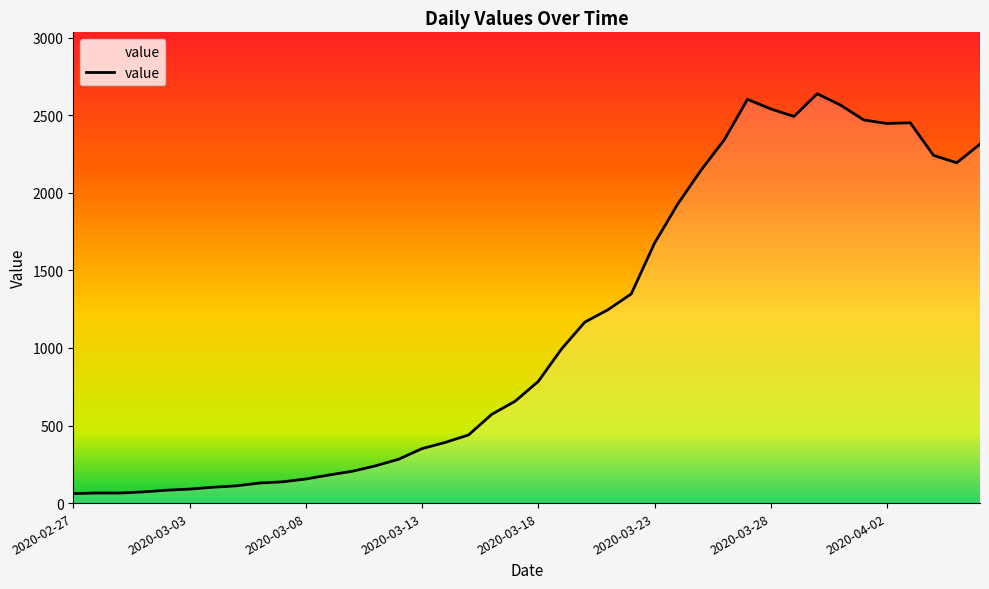

What is the maximum value shown in the chart?

2638